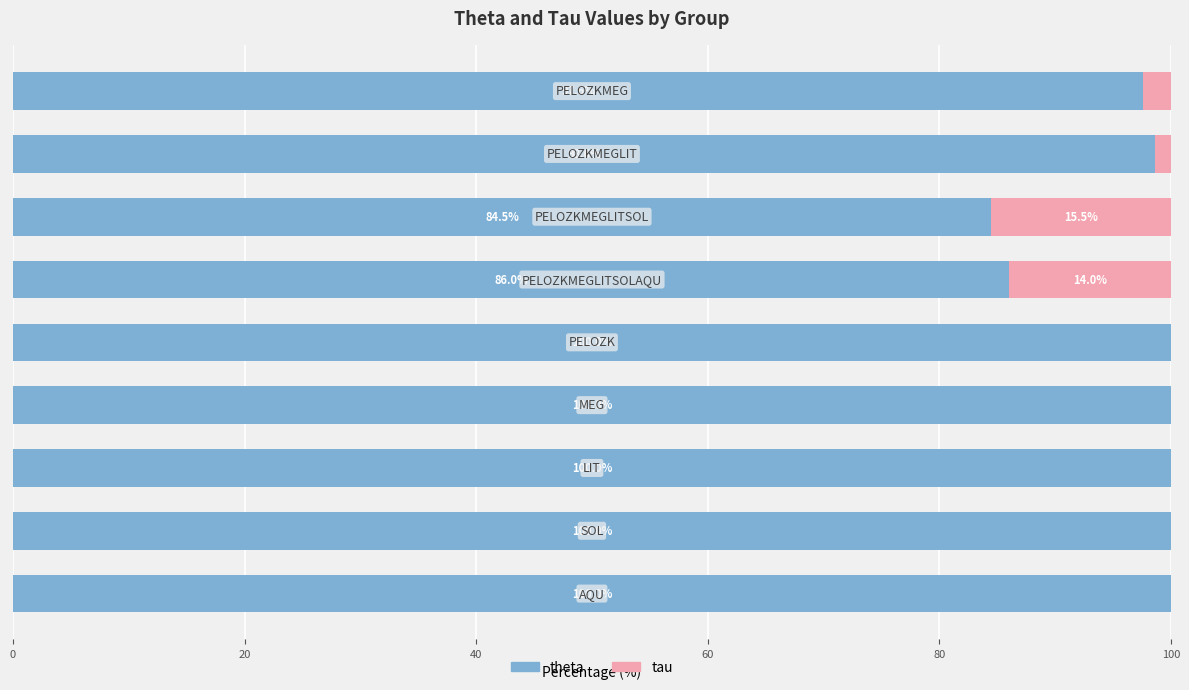

What is the sum of all theta values?

866.7